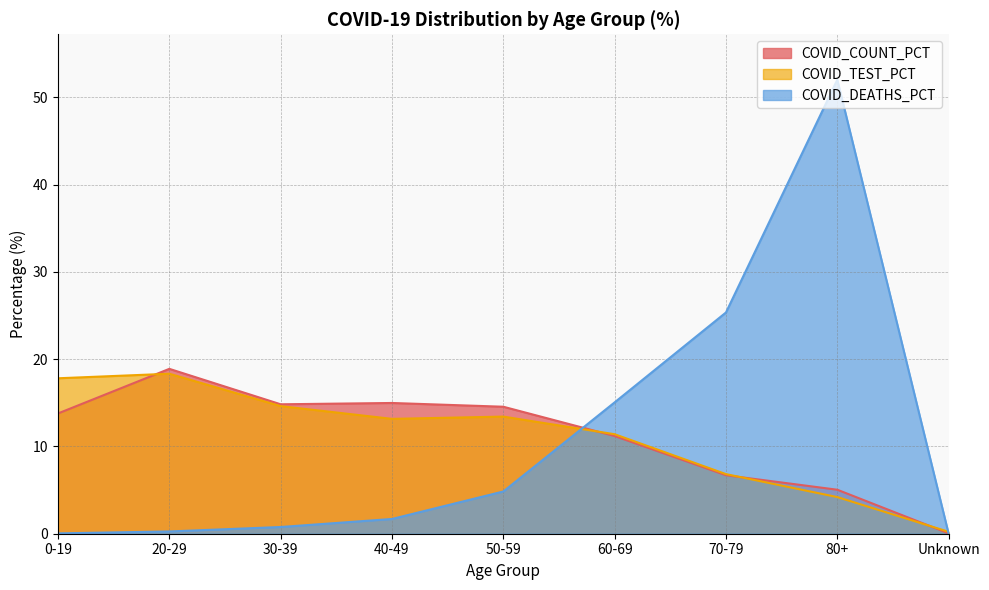

How many distinct data groups are displayed?

3